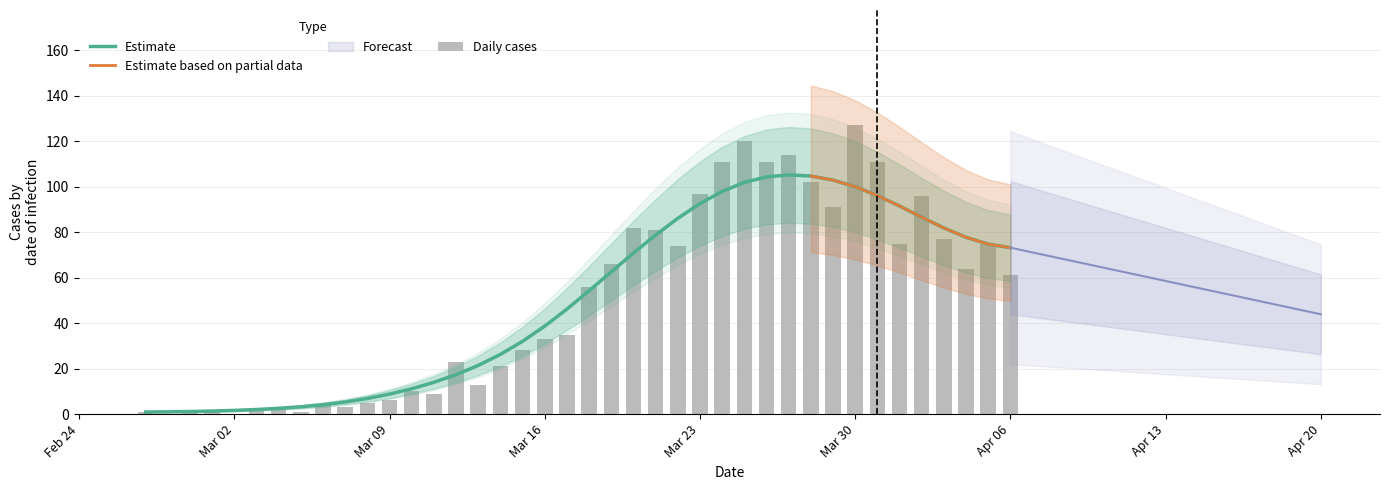

Are the bars grouped side by side (vs. stacked)?

No